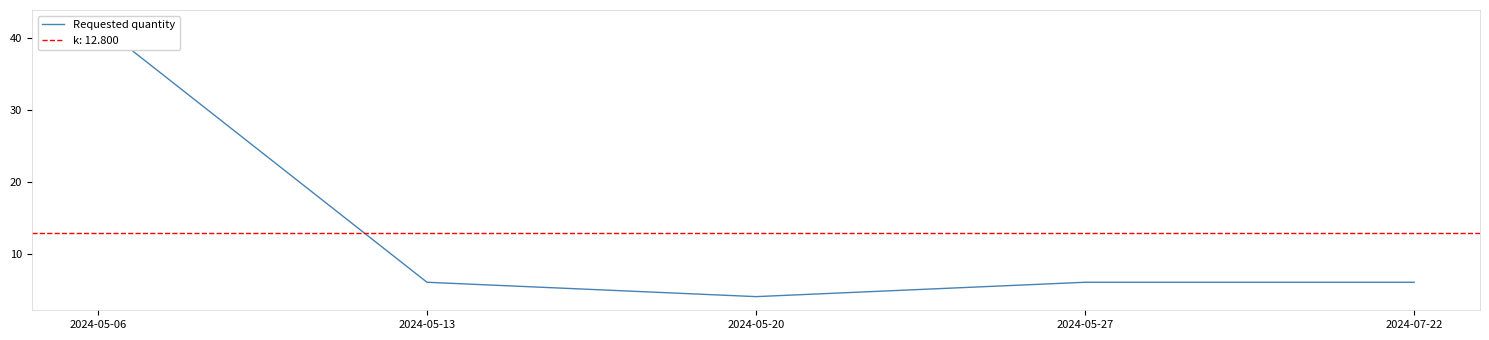

At which category does the data reach its first local valley?

2024-05-20